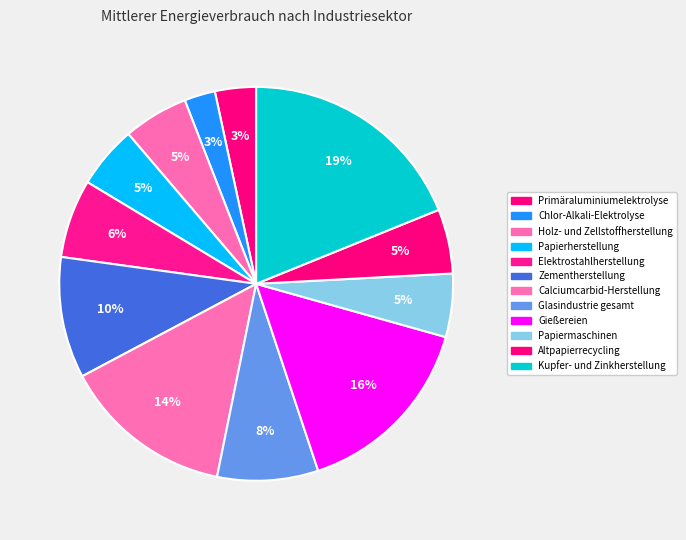

To the nearest percent, what is the difference between the Gießereien and Chlor-Alkali-Elektrolyse slice percentages?

13%